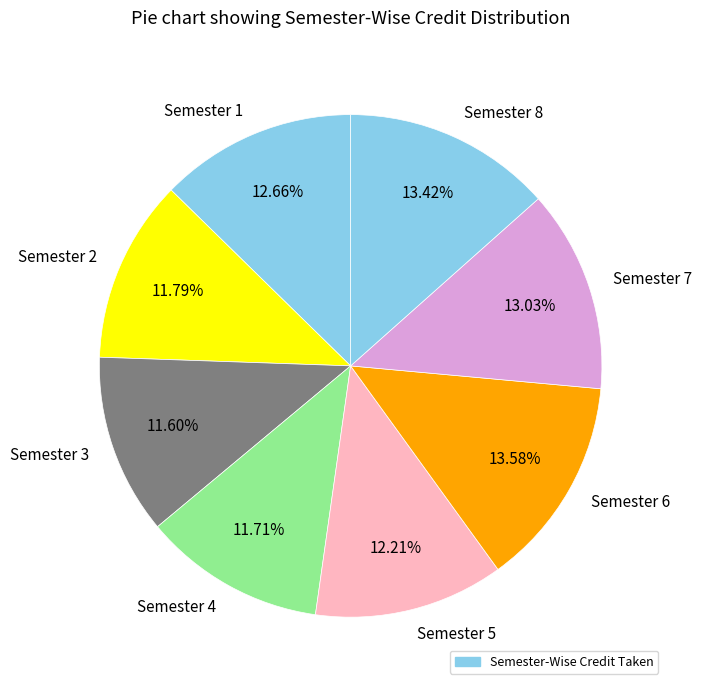

Is there a majority slice in this chart?

No